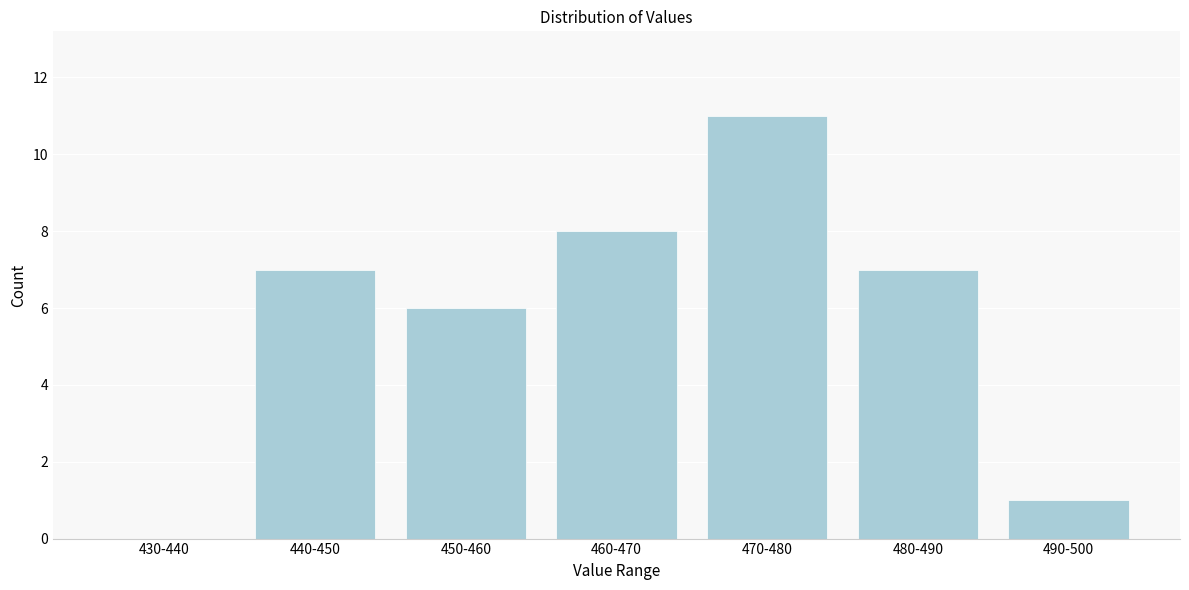

Reading right to left, extract all data points from this chart.

490-500=1	480-490=7	470-480=11	460-470=8	450-460=6	440-450=7	430-440=0